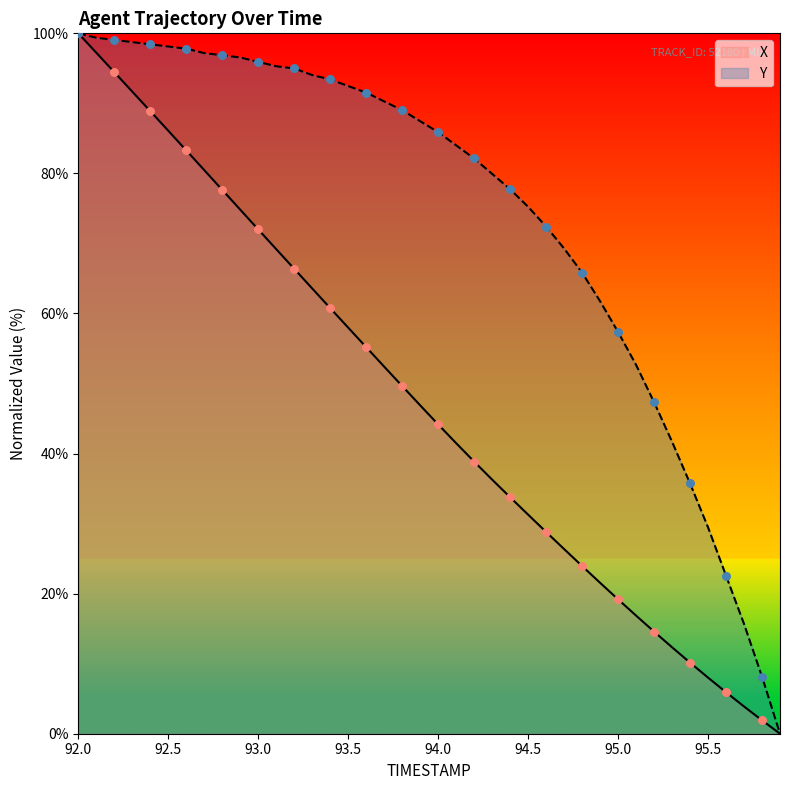

Which series reaches the minimum Y coordinate?

X